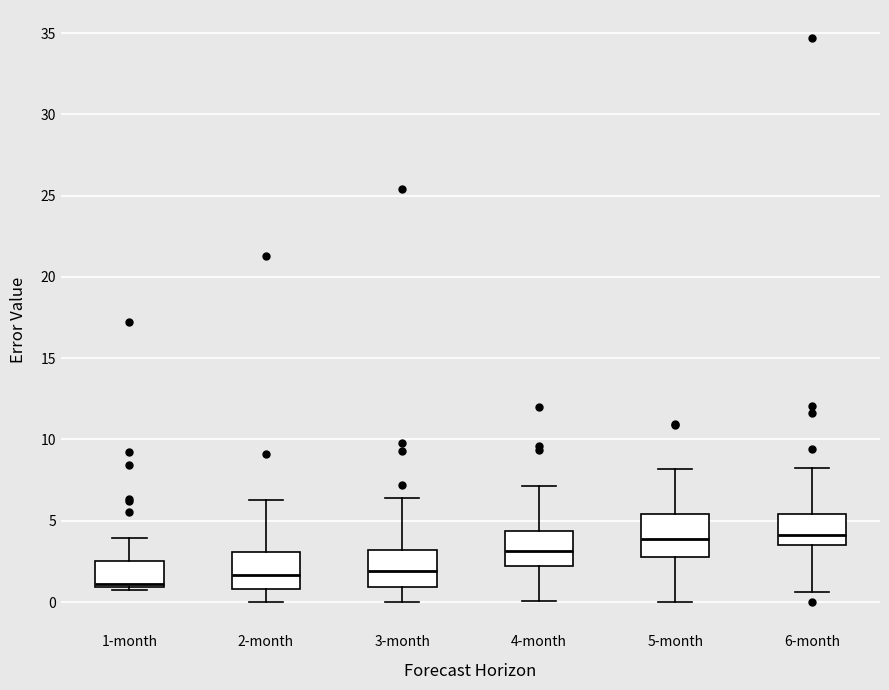

Reading left to right, transcribe this box plot: for each box, give where its median line is, the range the box spans, and where its two whiskers end, as read against the y-axis. The values are not printed on the chart, so give them approximately, as read against the axis.

1-month: median 1.0 (just above the box's lower edge), box 1.0 to 2.5, whiskers 1.0 to 4.0
2-month: median 1.5, box 1.0 to 3.0, whiskers 0.0 to 6.5
3-month: median 2.0, box 1.0 to 3.0, whiskers 0.0 to 6.5
4-month: median 3.0, box 2.0 to 4.5, whiskers 0.0 to 7.0
5-month: median 4.0, box 3.0 to 5.5, whiskers 0.0 to 8.0
6-month: median 4.0, box 3.5 to 5.5, whiskers 0.5 to 8.0